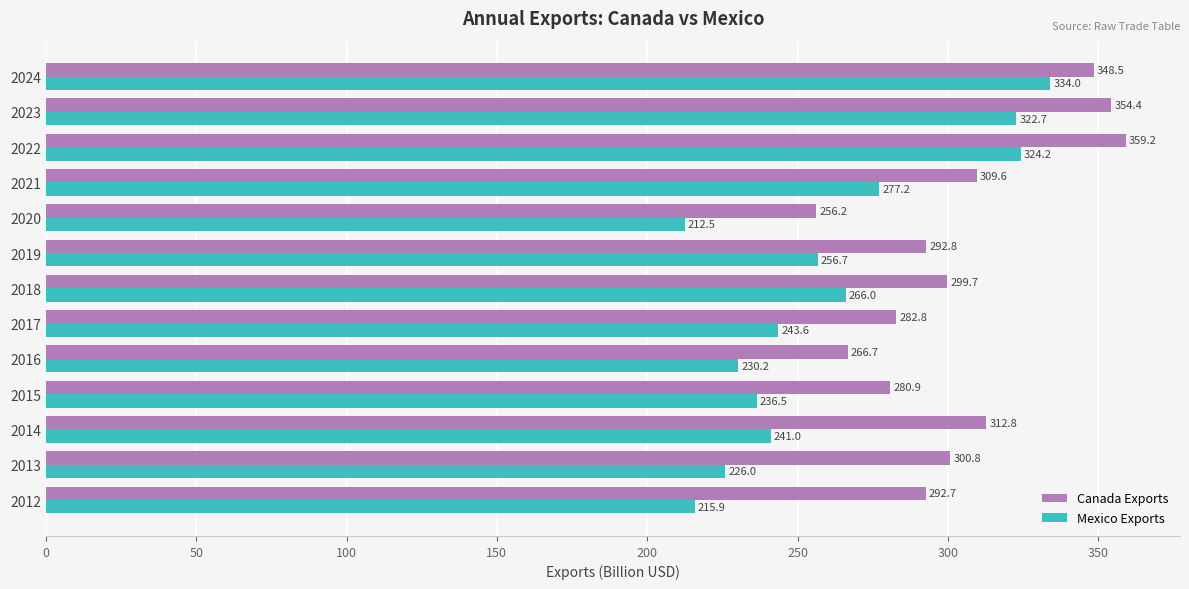

Which series changed the most between 2014 and 2022?

Mexico Exports